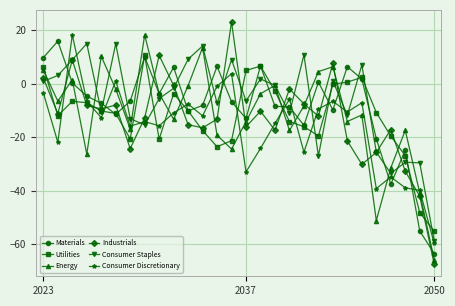

Count the number of categories in the chart.

28